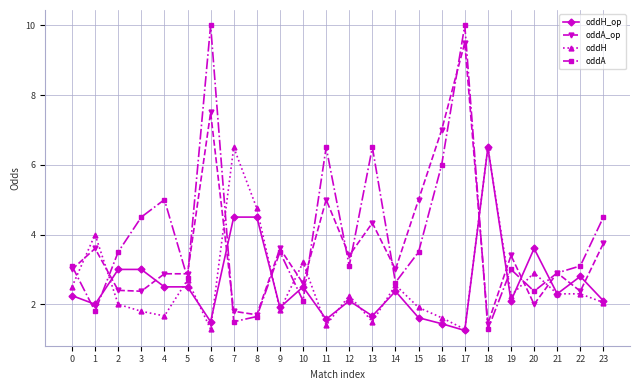

Between which two adjacent categories do oddA_op and oddA first intersect?

0 and 1